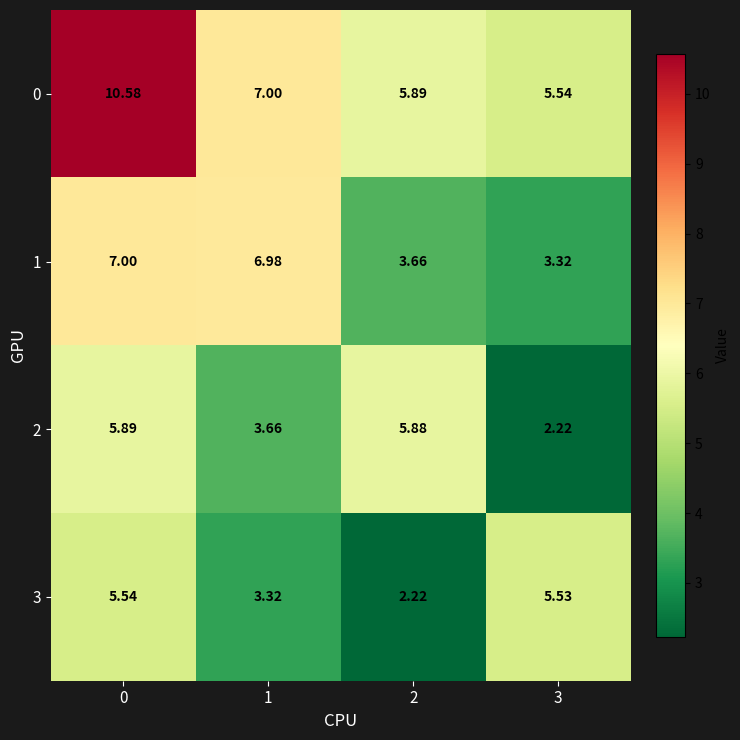

How many categories are shown in the chart?

4